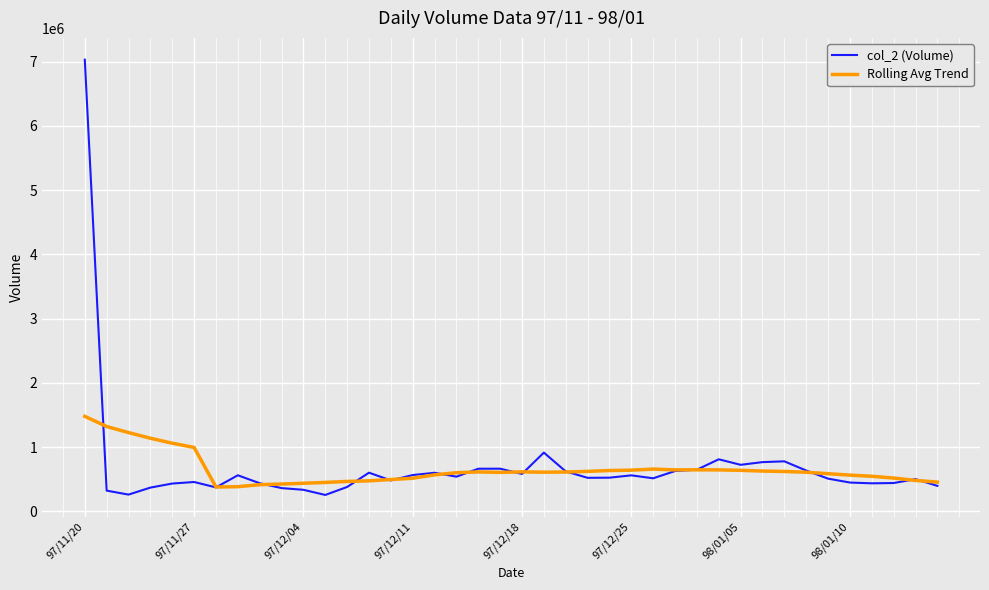

What is the greatest value displayed?

7030860.0